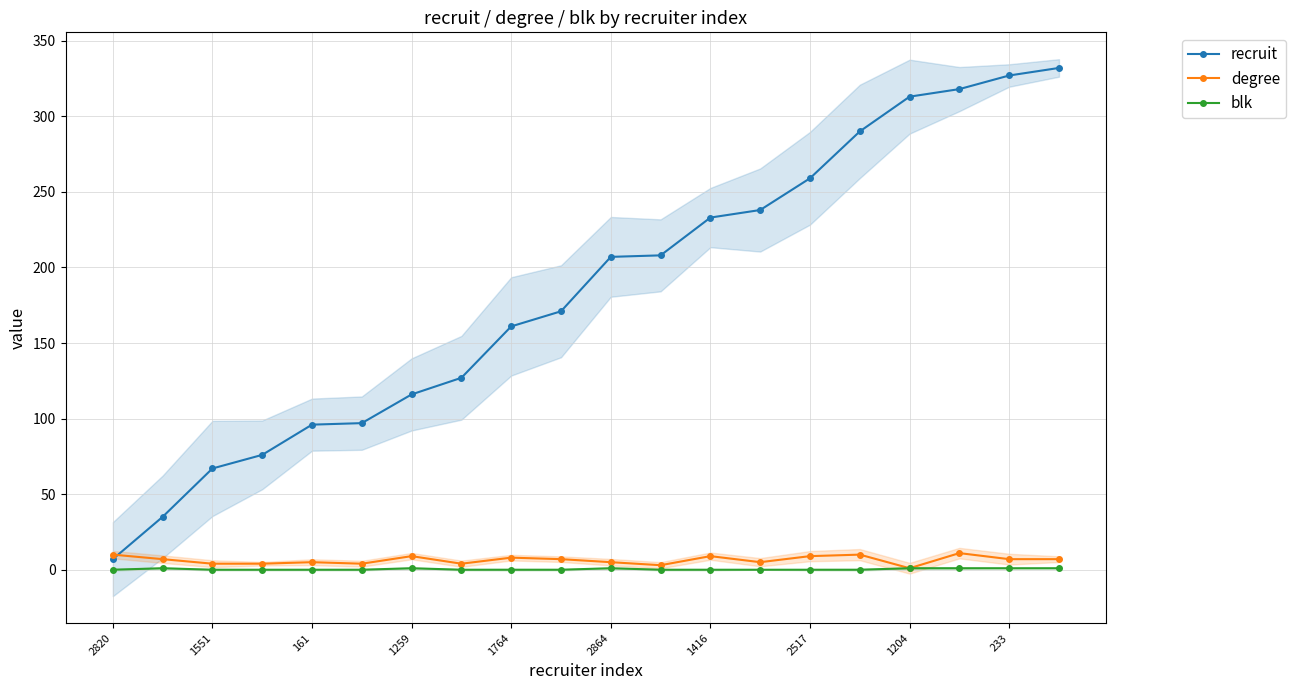

What is the difference between the maximum and second lowest values in the degree series?

8